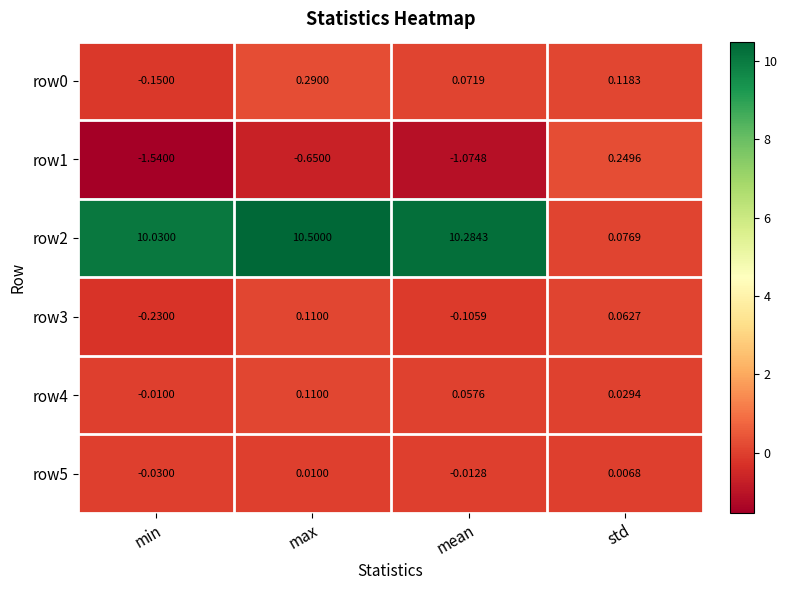

Which category has the highest value across all series?

max